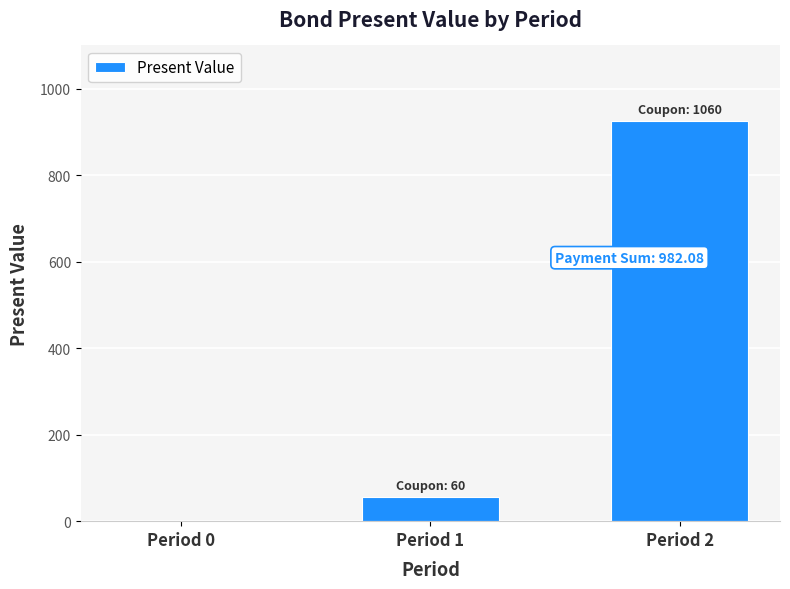

How many data points are above 56?

2